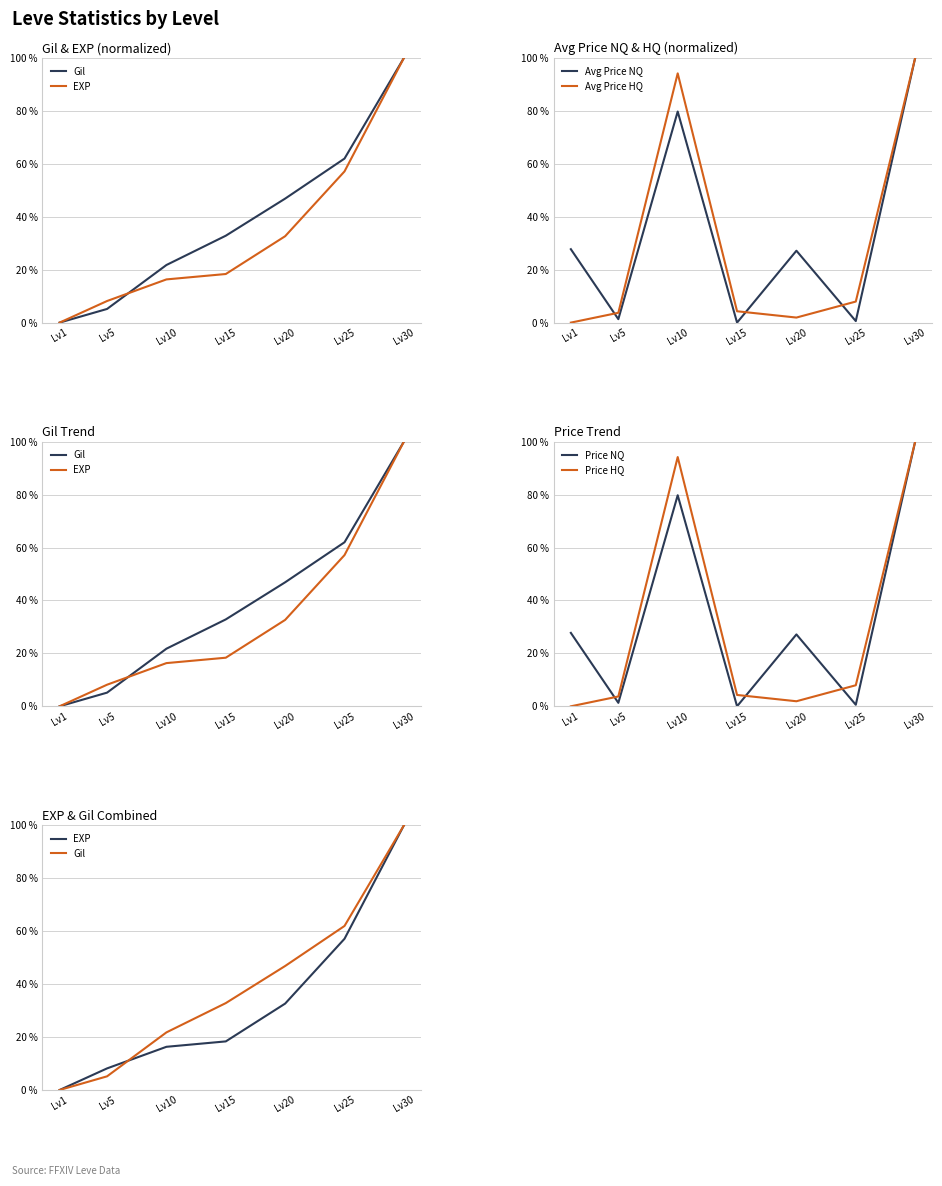

How many values in Avg Price HQ are above zero?

6